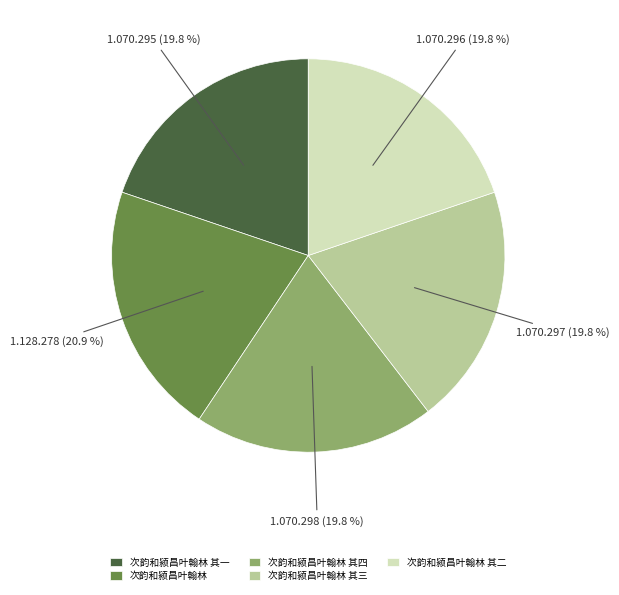

Which has a higher value, 次韵和颍昌叶翰林 or 次韵和颍昌叶翰林 其二?

次韵和颍昌叶翰林